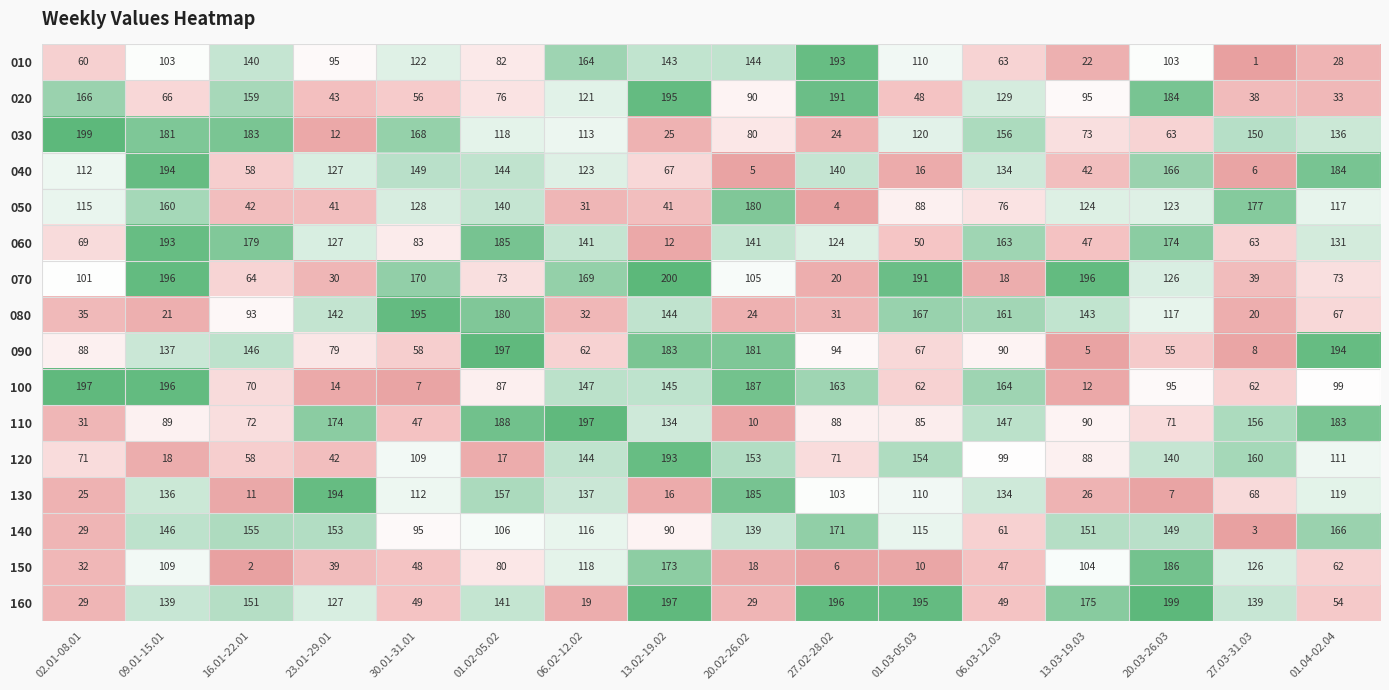

Which series has the largest total across all categories?

160